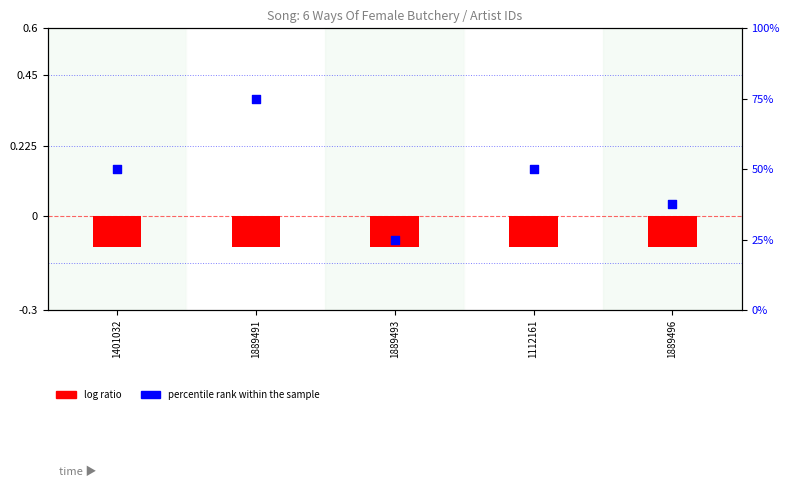

What are all the series names shown in the legend?

log ratio, percentile rank within the sample